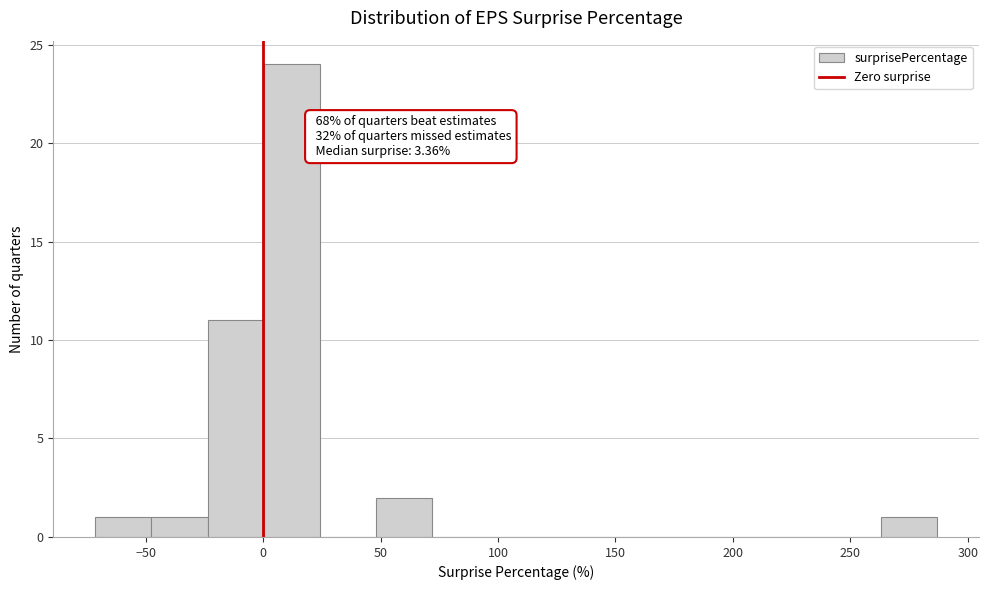

Over which range of the x-axis is the bar tallest?

0 to 25